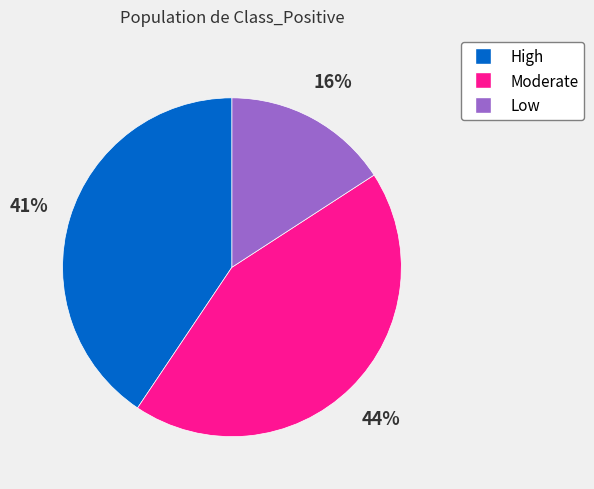

How many segments does this pie chart have?

3